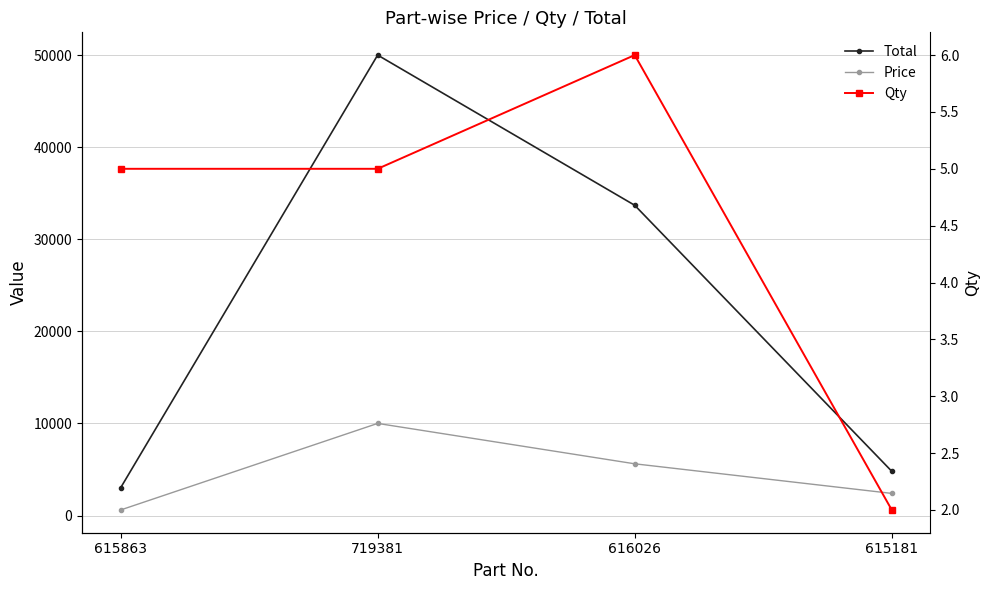

True or false: Price has a value of 4277 at 719381.

False